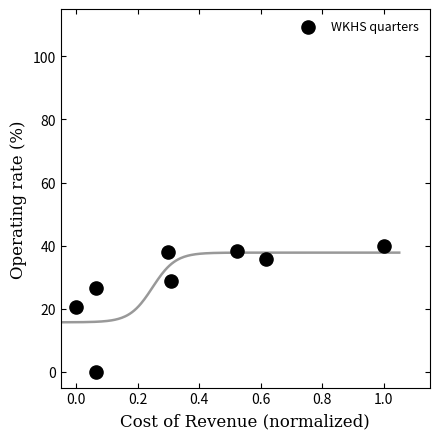

What Y value in the scatter plot is closest to 19?

20.7